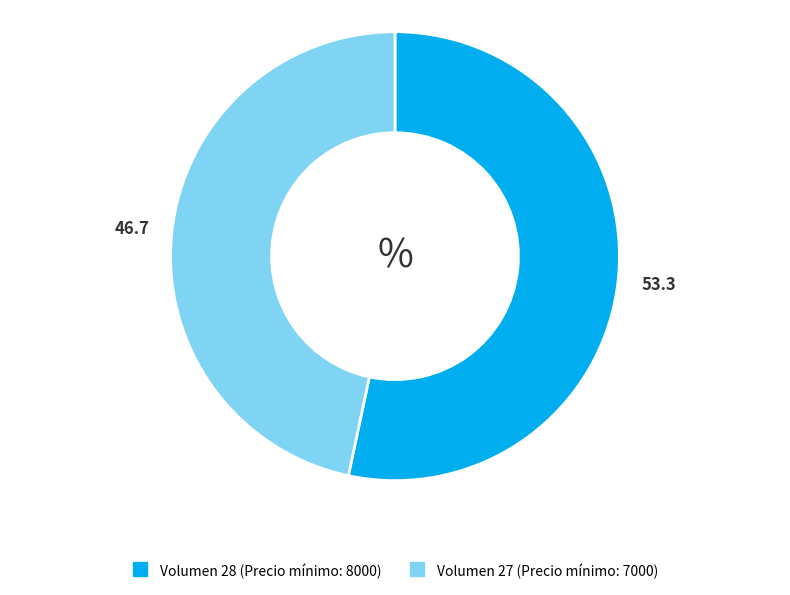

Is there any slice that represents more than half of the pie?

Yes